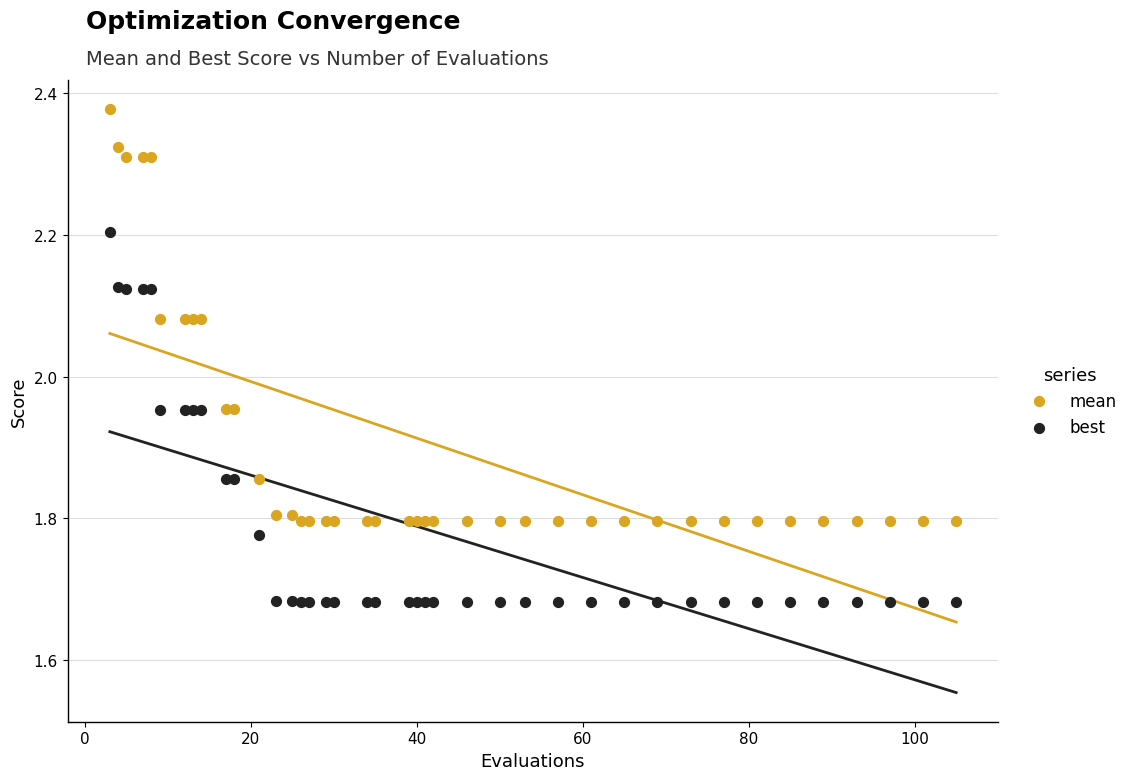

Which series has the largest Y range (max minus min)?

mean